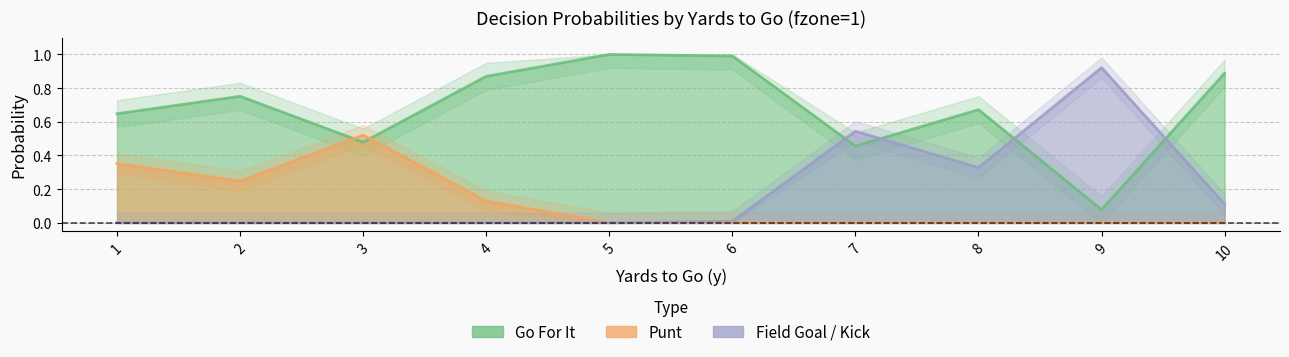

Count the punt values in the range 0 to 1.

10